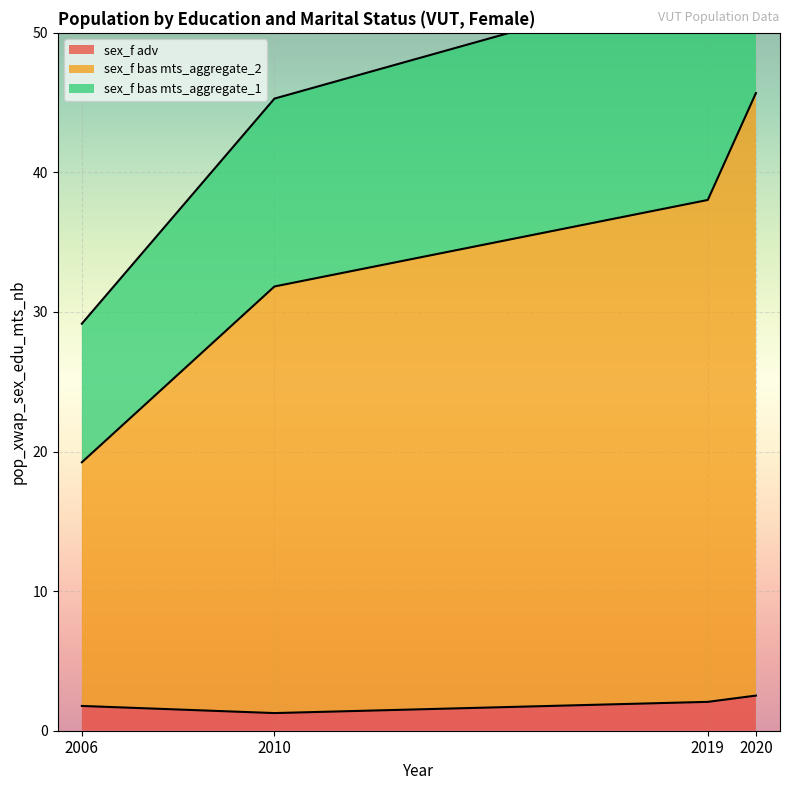

True or false: sex_f bas mts_aggregate_2 and sex_f adv cross at least once.

False